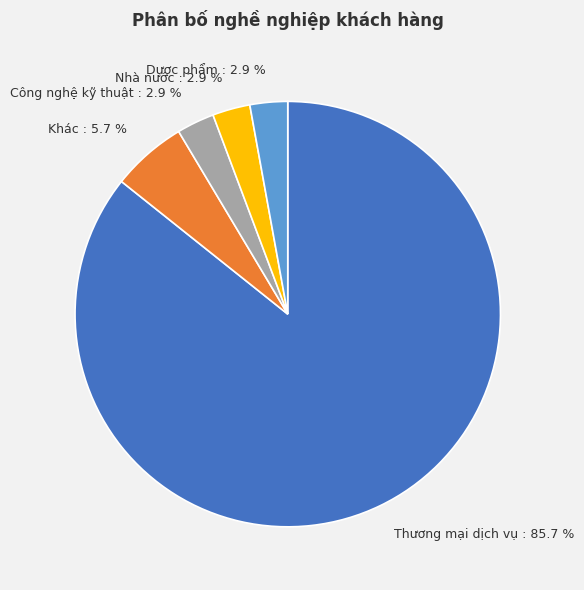

Between Dược phẩm and Khác, which is larger?

Khác